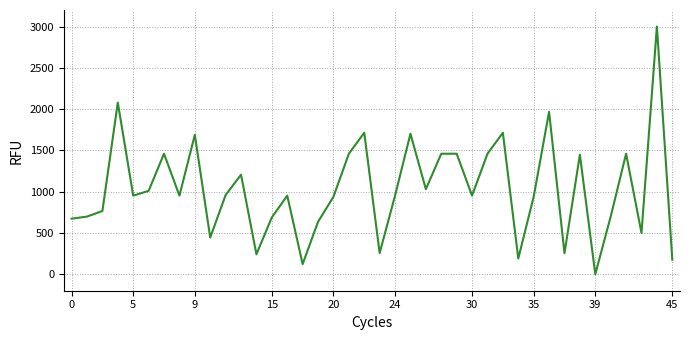

What is the maximum value shown in the chart?

3000.0